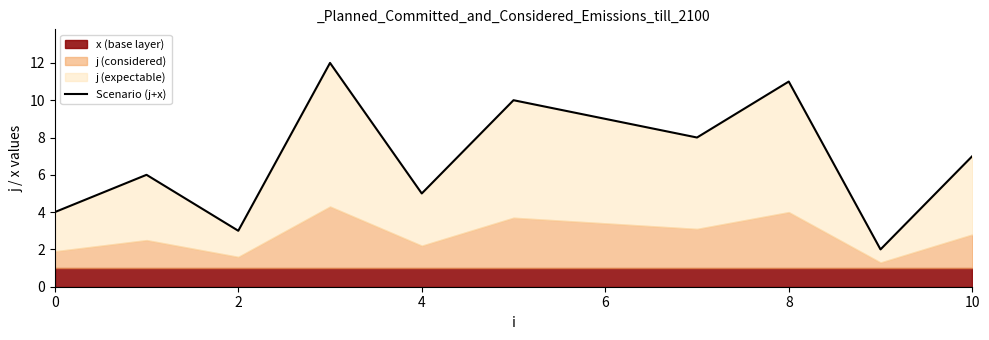

What is the value of the 1st point from the left?

4